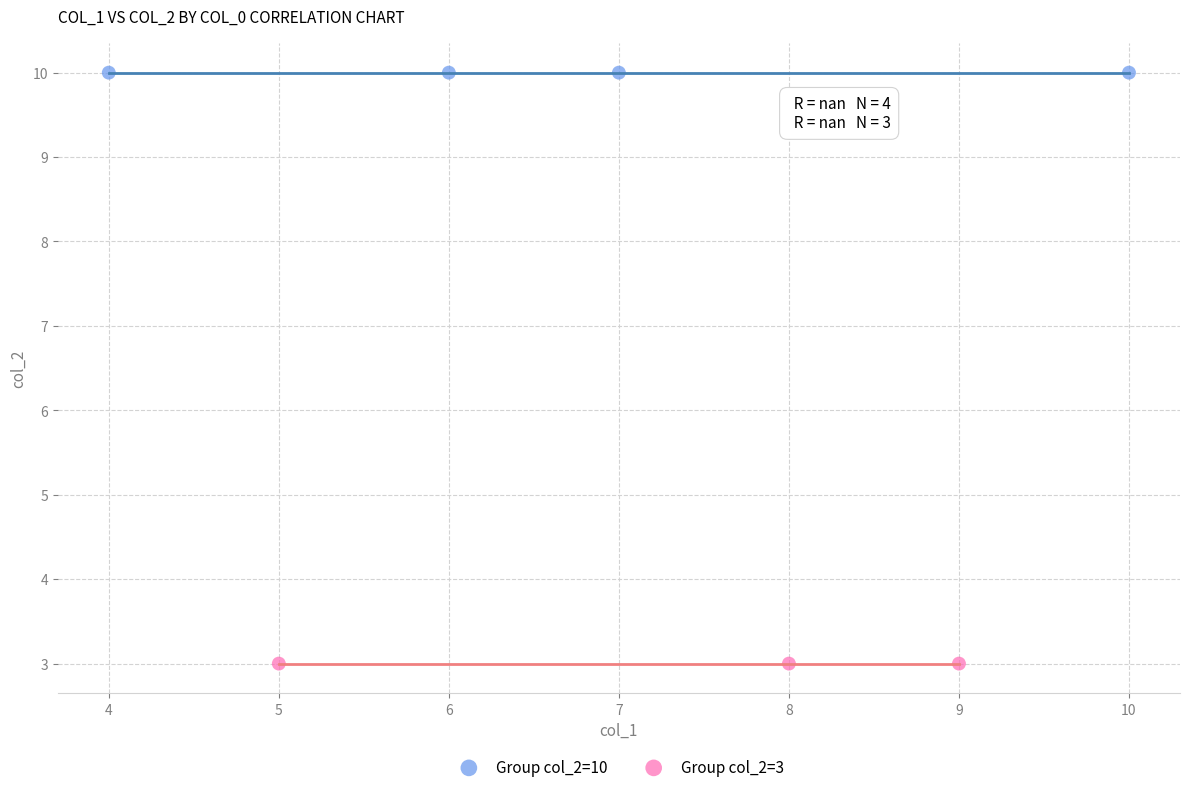

Which series reaches the maximum Y coordinate?

Group col_2=10